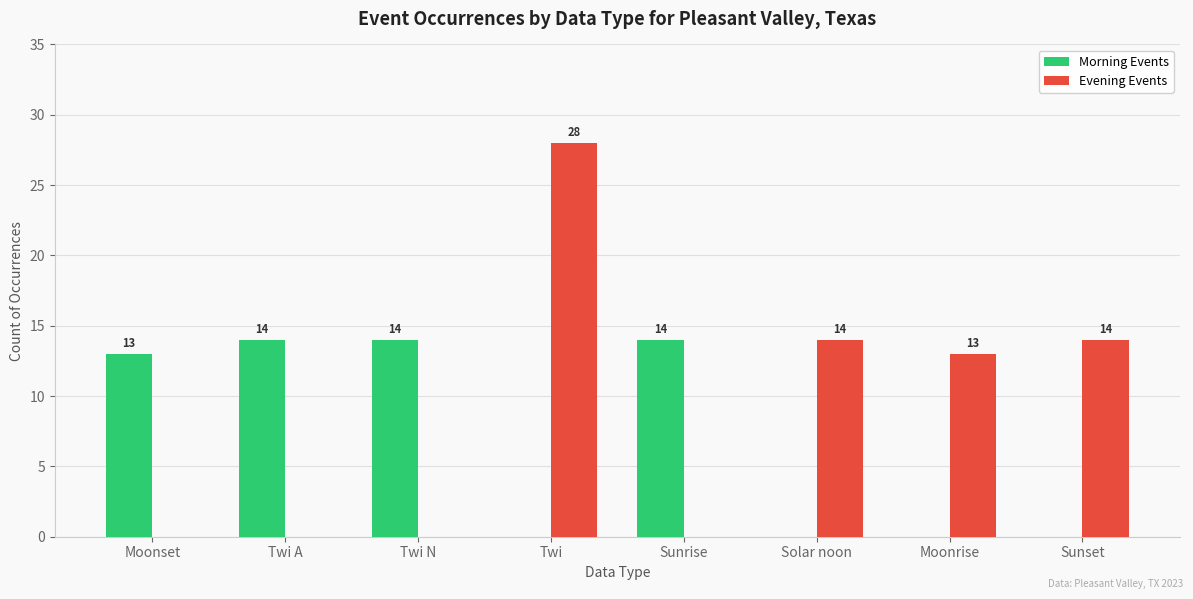

How many groups of bars are there?

8